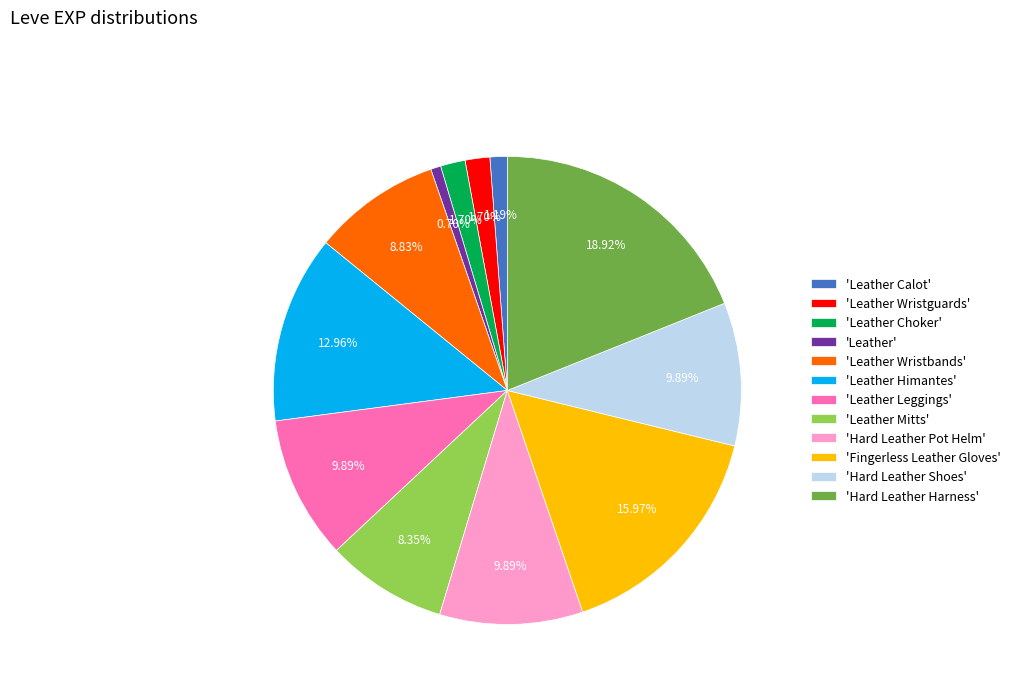

Count the number of slices in the pie.

12